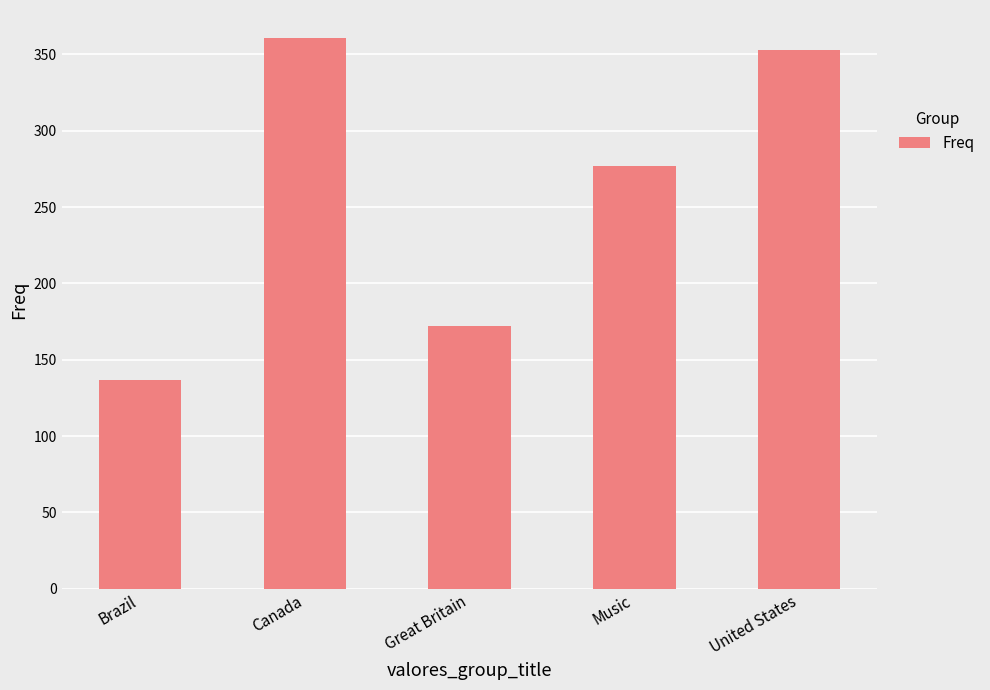

What is the value of the 5th bar from the left?

353